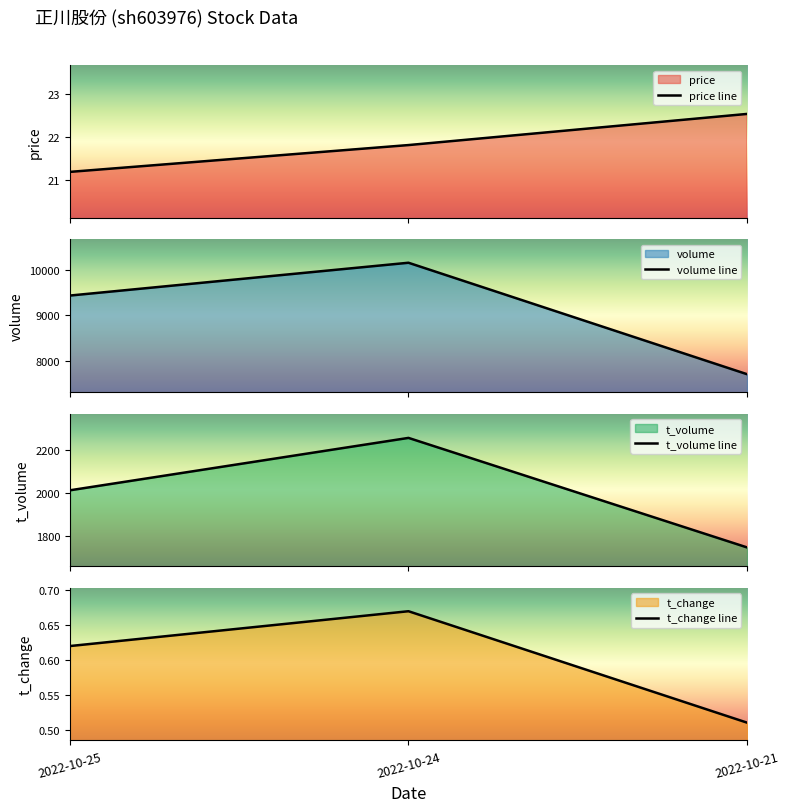

List the labels in order of t_volume line value, smallest first.

2022-10-21, 2022-10-25, 2022-10-24